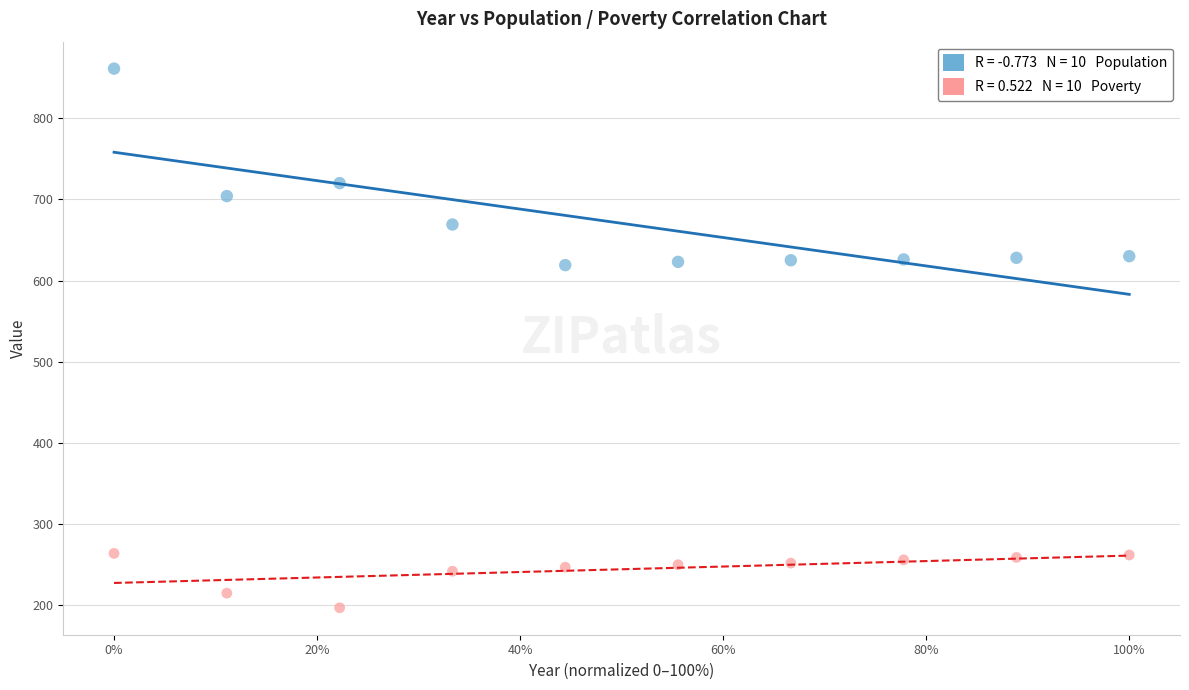

Across all data points, what is the range of Y values (max minus min)?

664